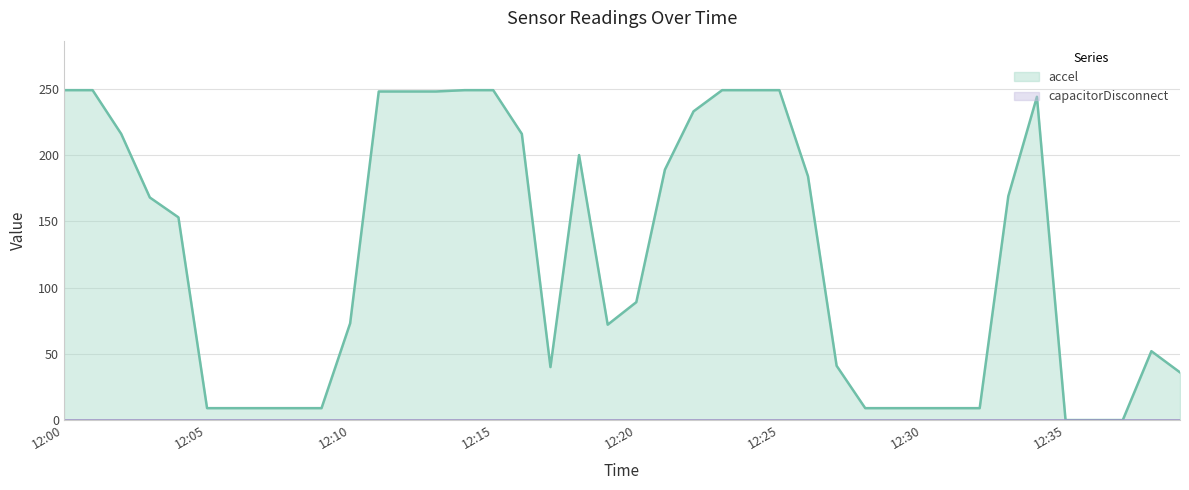

Which label corresponds to the largest value in the chart?

12:00